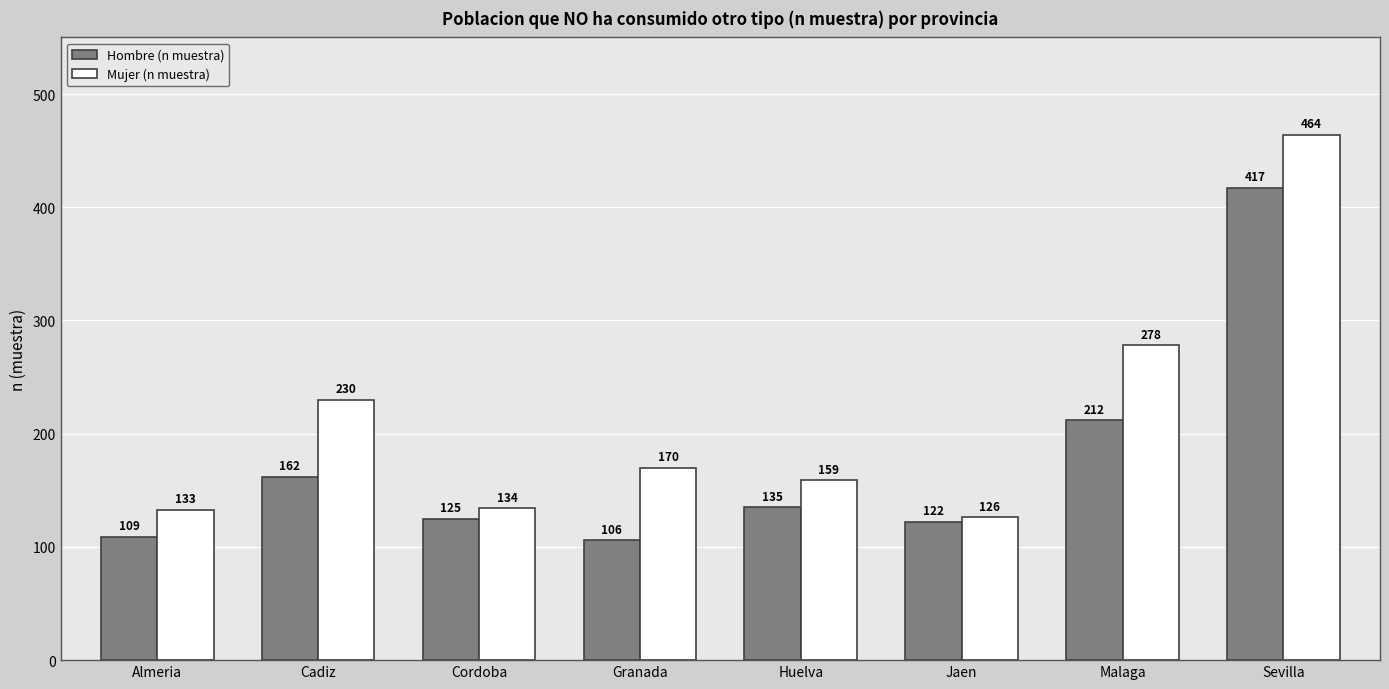

What are all the series names shown in the legend?

Hombre (n muestra), Mujer (n muestra)